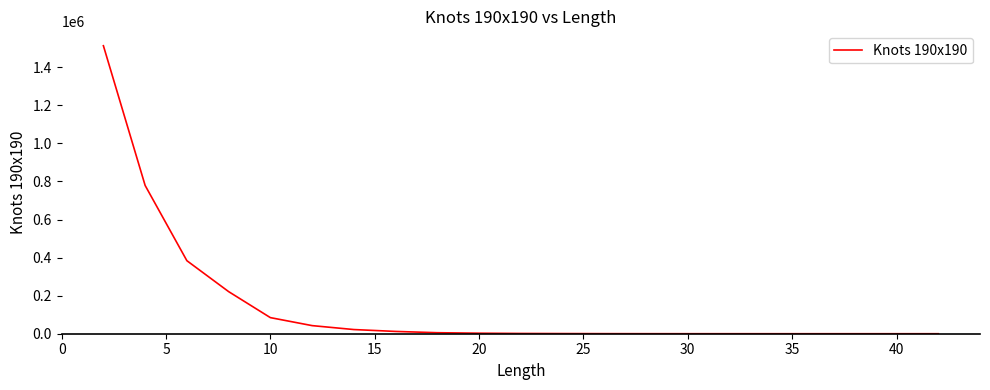

What is the difference between the maximum and minimum values?

1512868